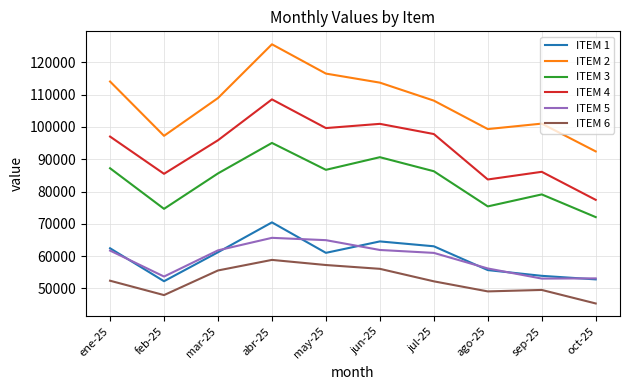

Rank the series by their maximum value, from lowest to highest.

ITEM 6, ITEM 5, ITEM 1, ITEM 3, ITEM 4, ITEM 2